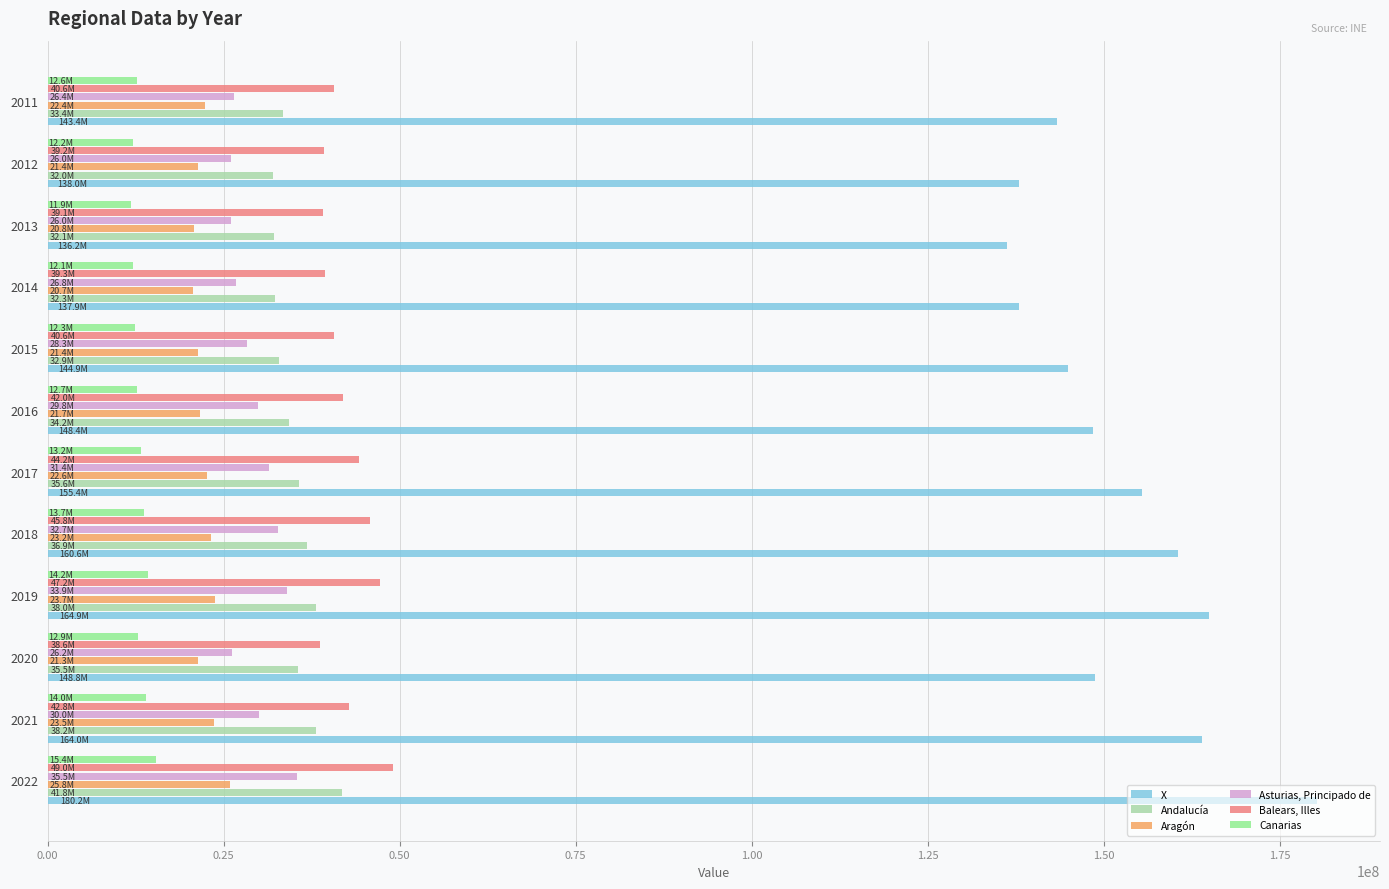

How many data points in Balears, Illes are less than 42007287?

6